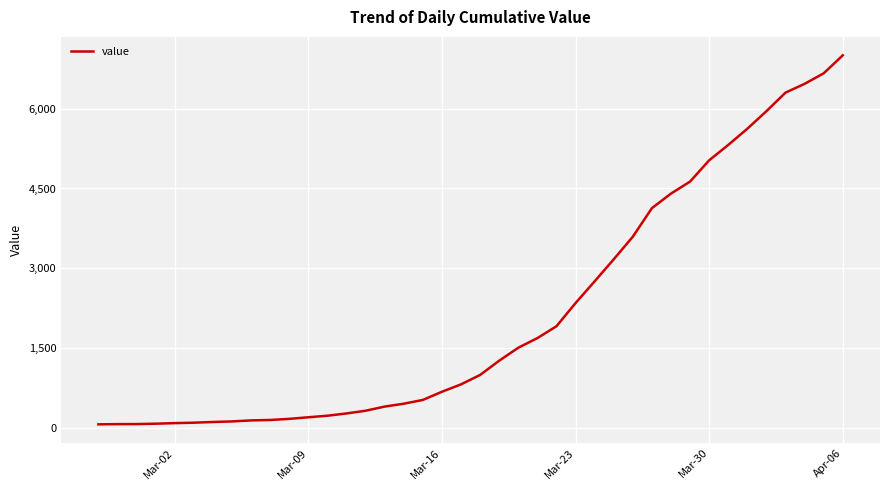

What is the difference between the maximum and minimum values?

6940